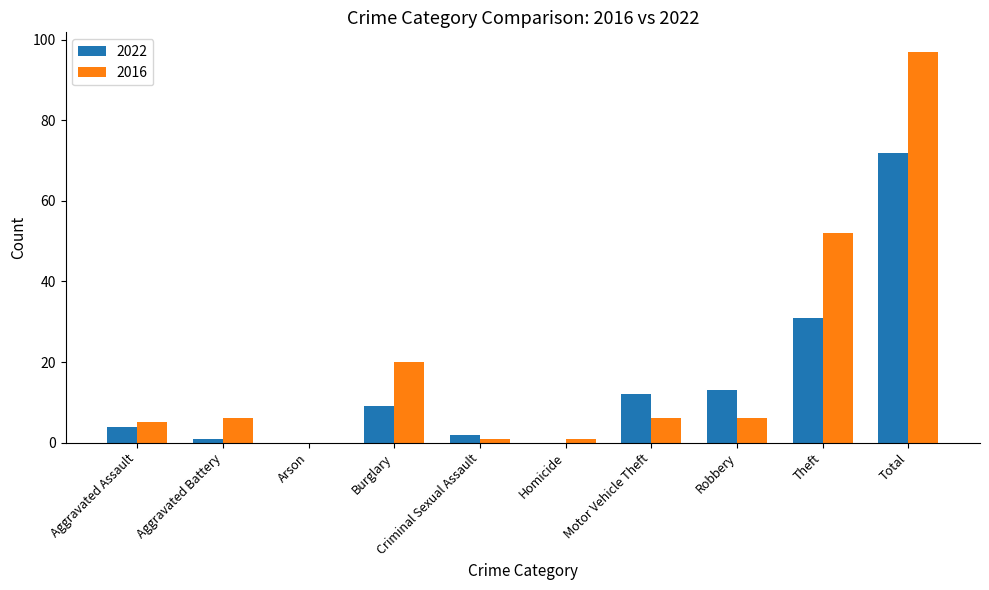

Which category has the highest value in the 2022 series?

Total